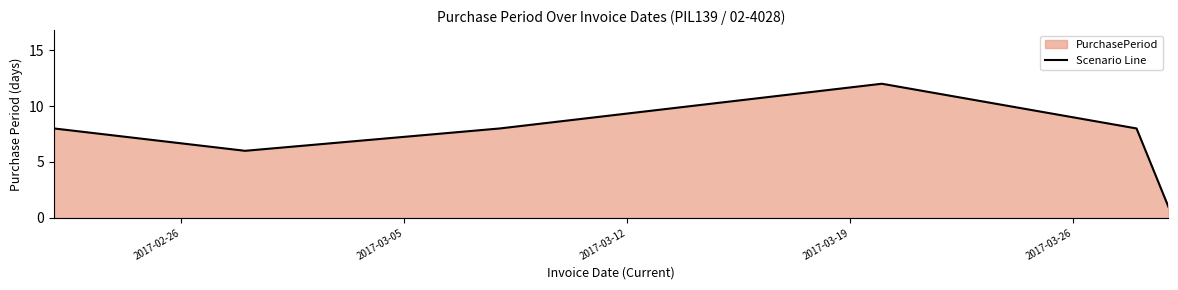

How many values are below 8?

2